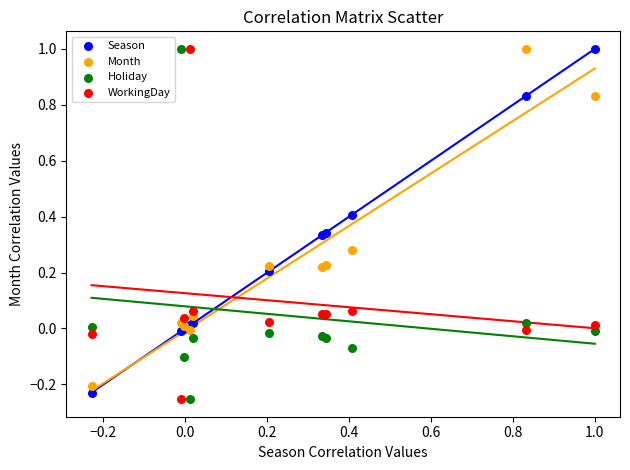

What is the X range (max minus min) for the scatter plot?

1.2